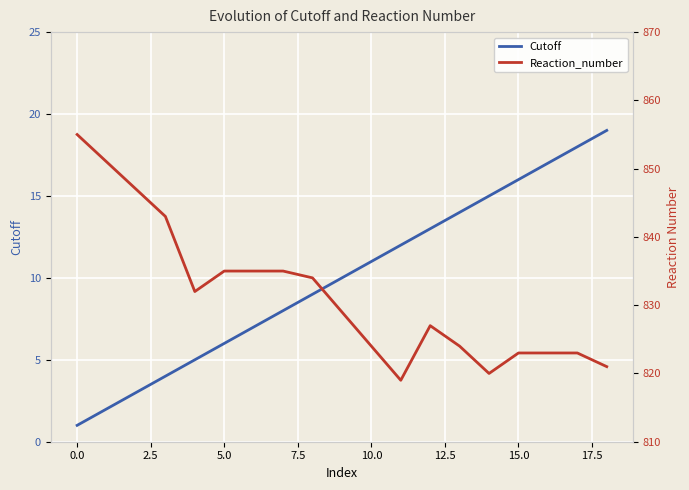

The Cutoff series shows 7 at 18. True or false?

False